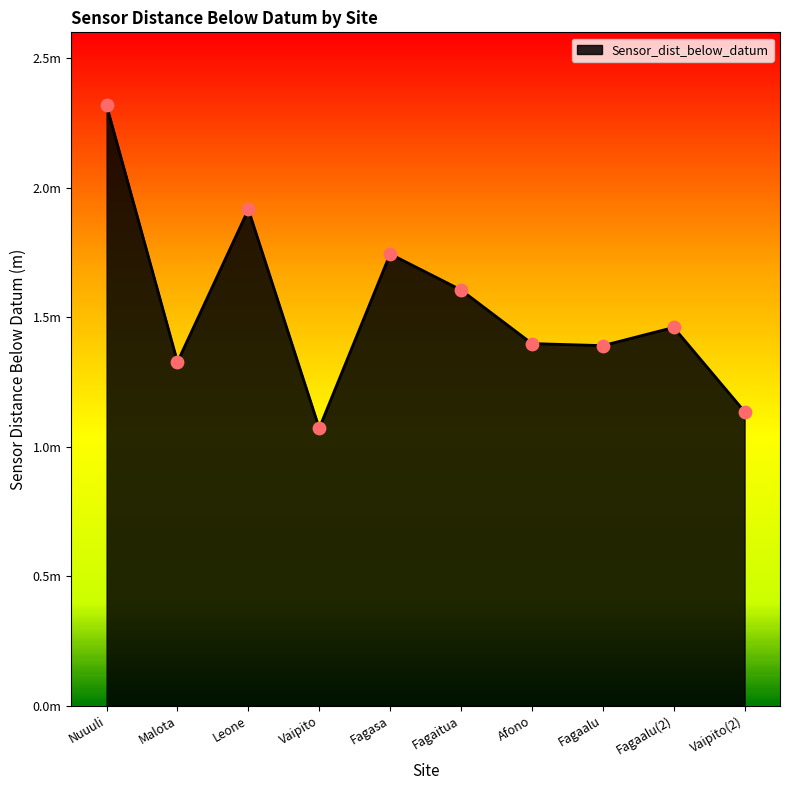

Between Fagaitua and Fagaalu(2), which is larger?

Fagaitua